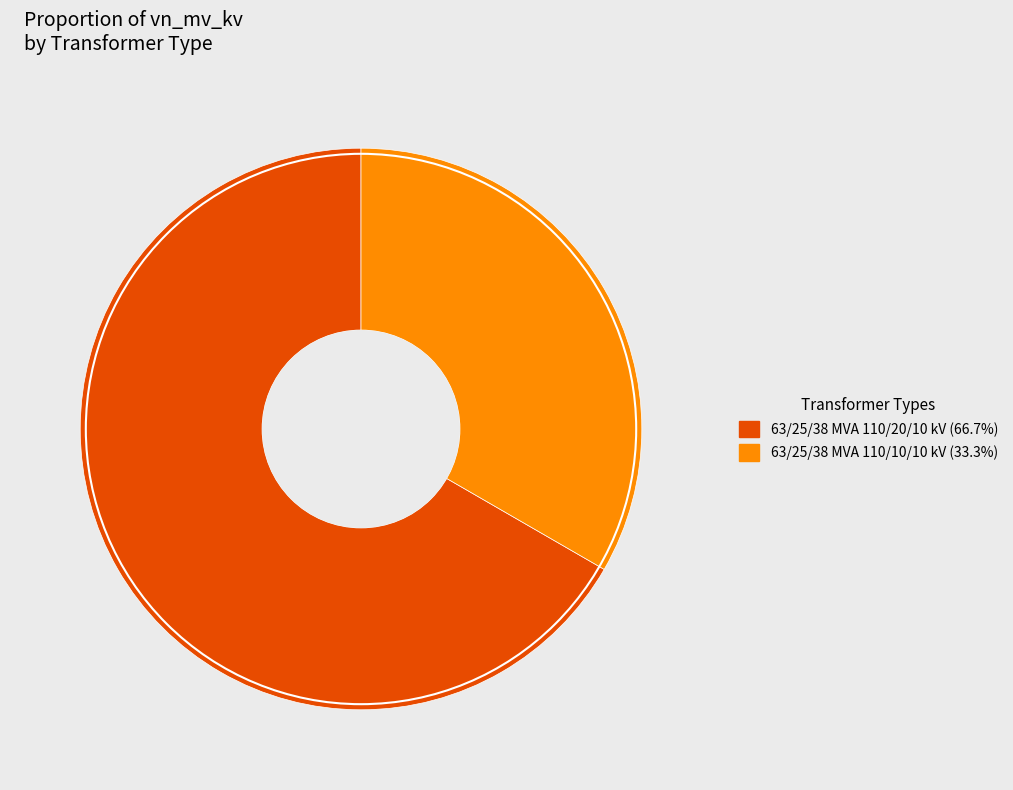

Rank the categories by value from lowest to highest.

63/25/38 MVA 110/10/10 kV, 63/25/38 MVA 110/20/10 kV